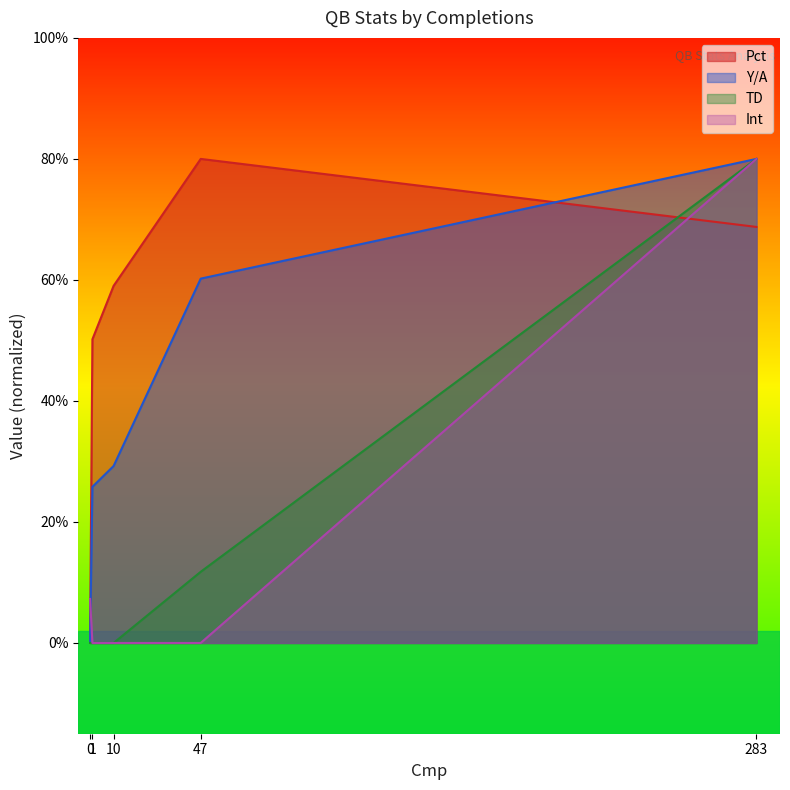

At how many categories does at least one series exceed 0?

5